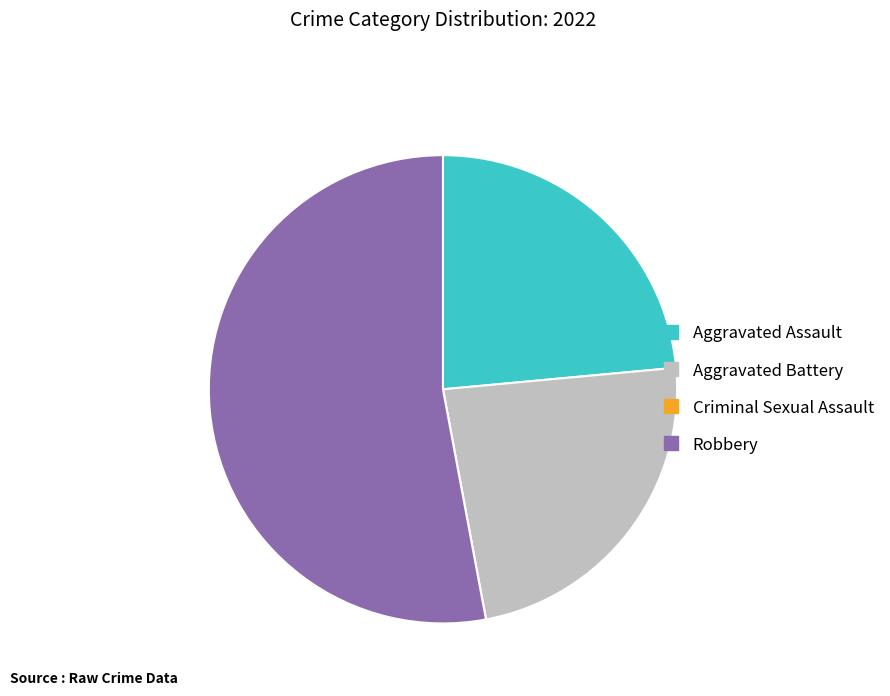

Which category has the biggest portion of the pie?

Robbery